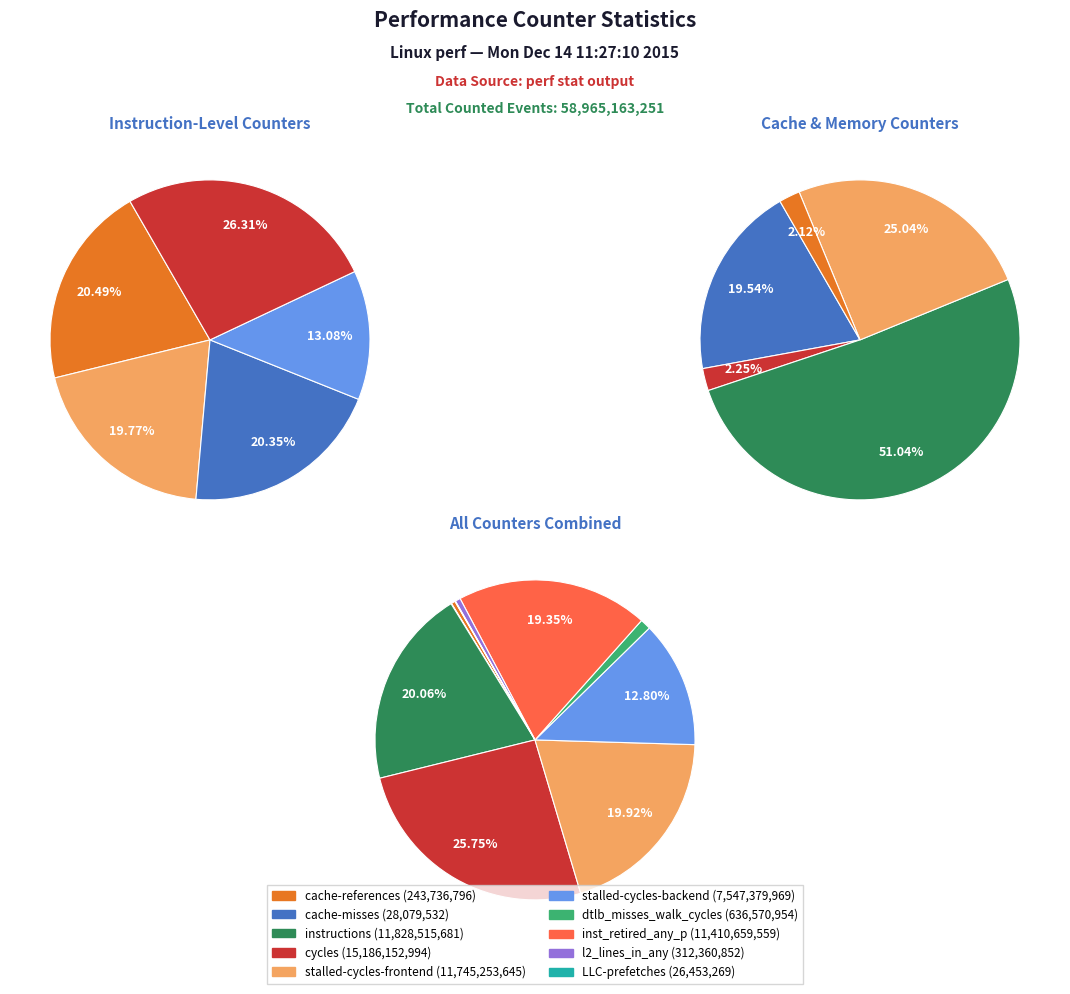

What percentage is the stalled-cycles-frontend slice, to the nearest percent?

20%